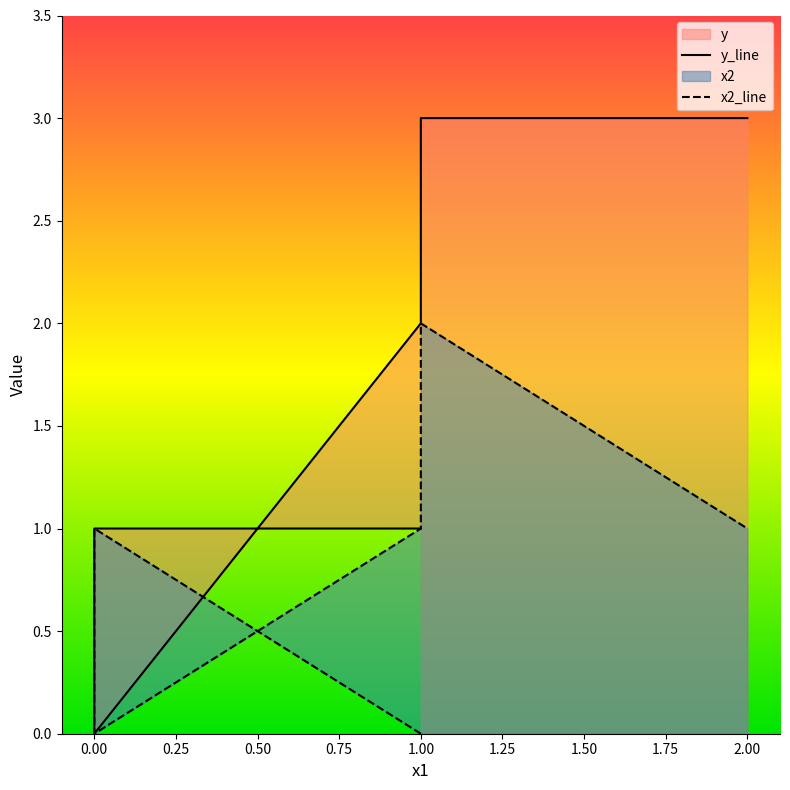

Is it true that x2 equals 2 at 1?

True